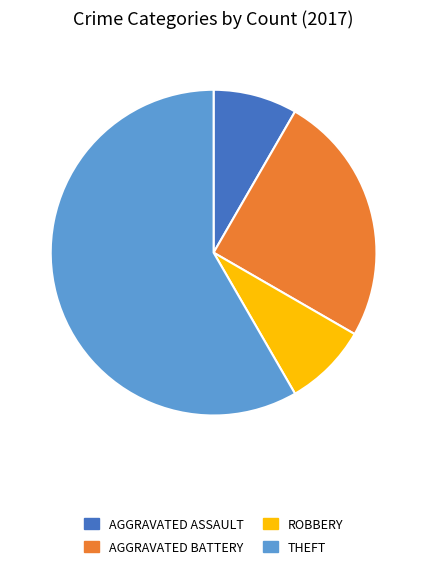

Is there any slice that represents more than half of the pie?

Yes